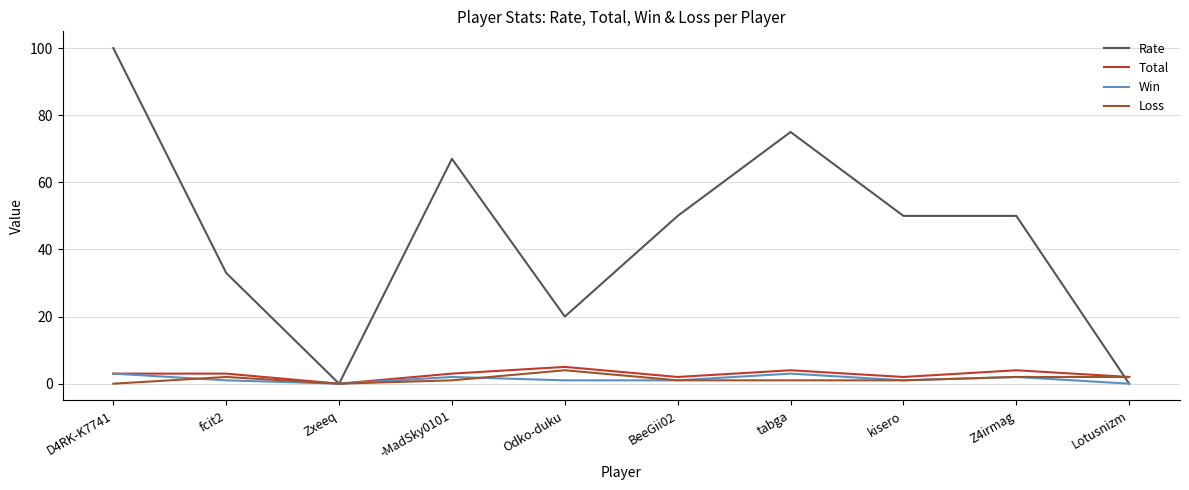

What is the maximum value shown in the chart?

100